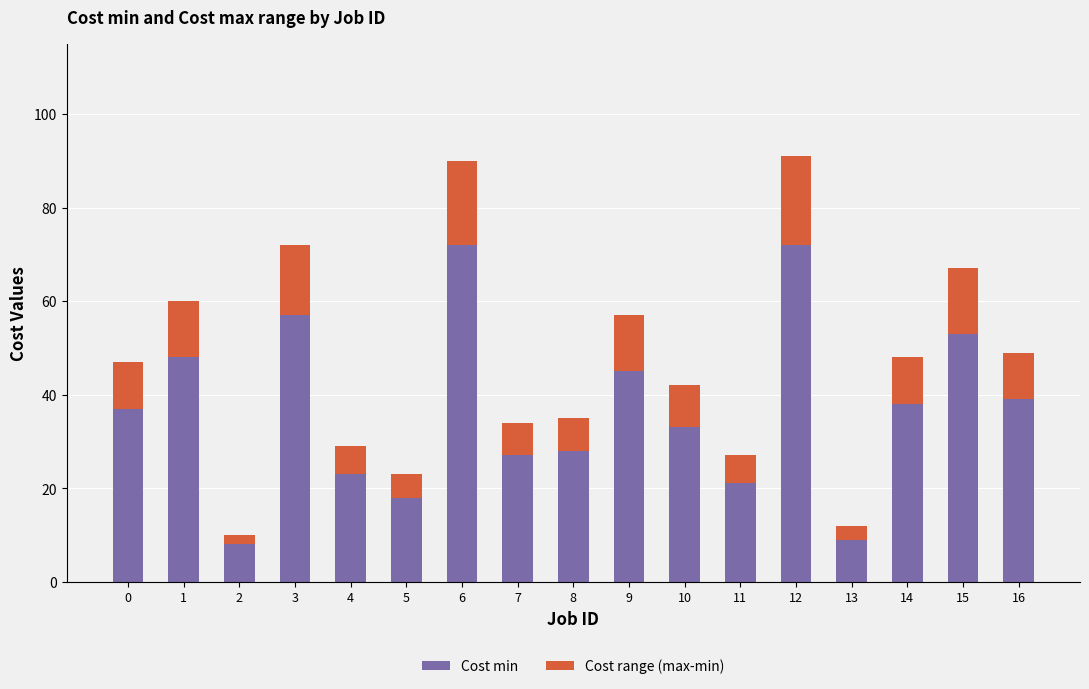

At which label is Cost min closest to 40?

16